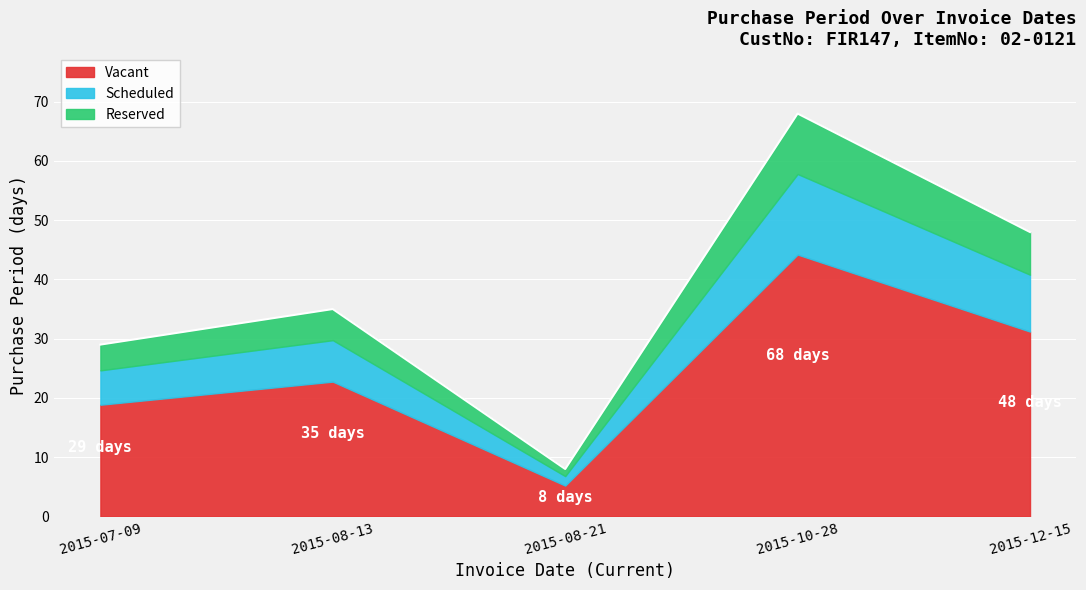

Rank the categories by value from lowest to highest.

2015-08-21, 2015-07-09, 2015-08-13, 2015-12-15, 2015-10-28